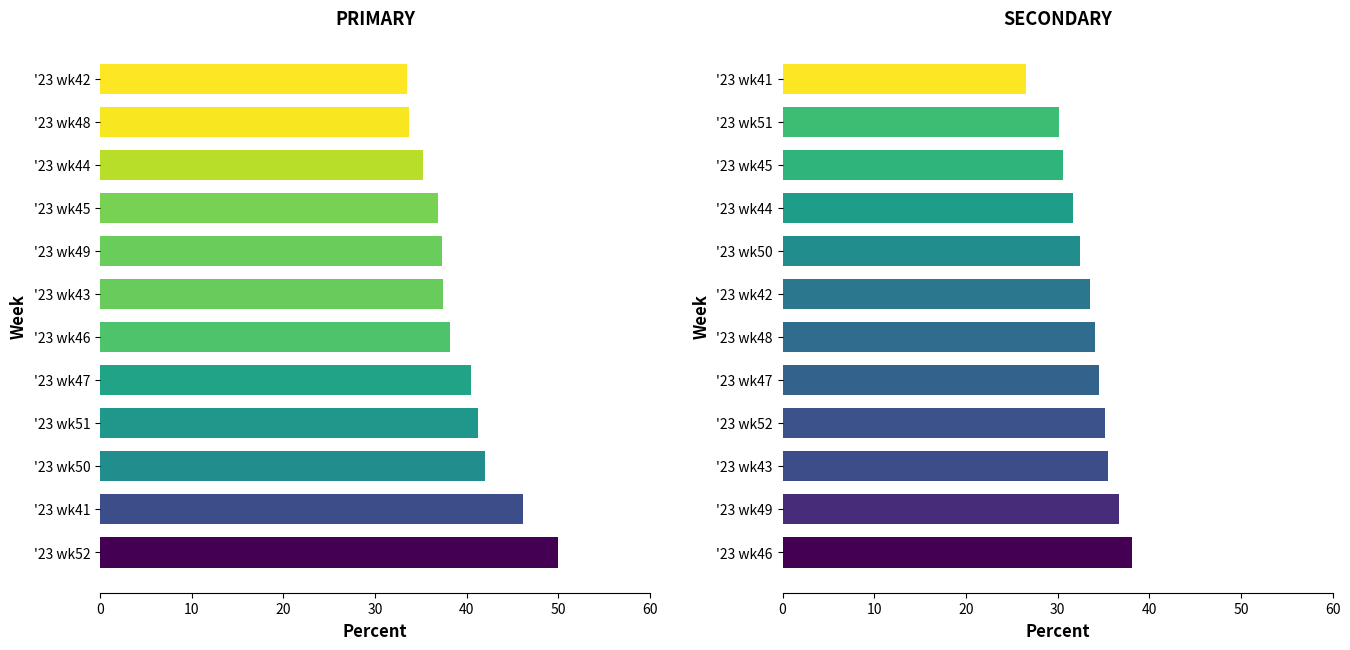

List the series in order of their peak value, lowest first.

SECONDARY, PRIMARY